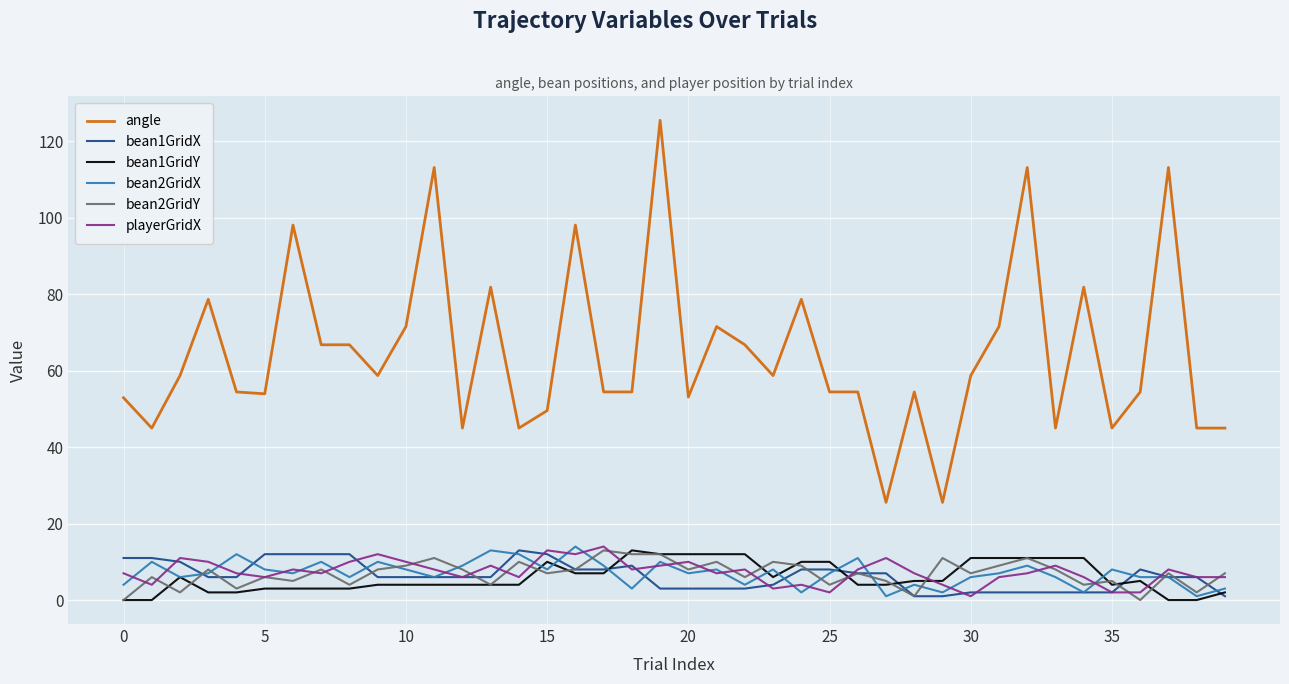

Which series has the largest total across all categories?

angle